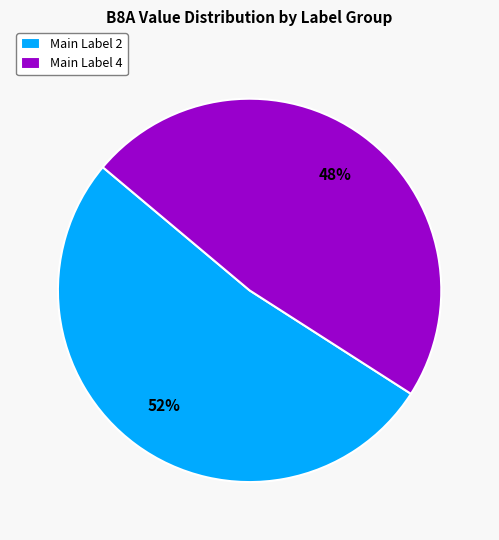

The Main Label 4 slice represents 40% of the pie. True or false?

False